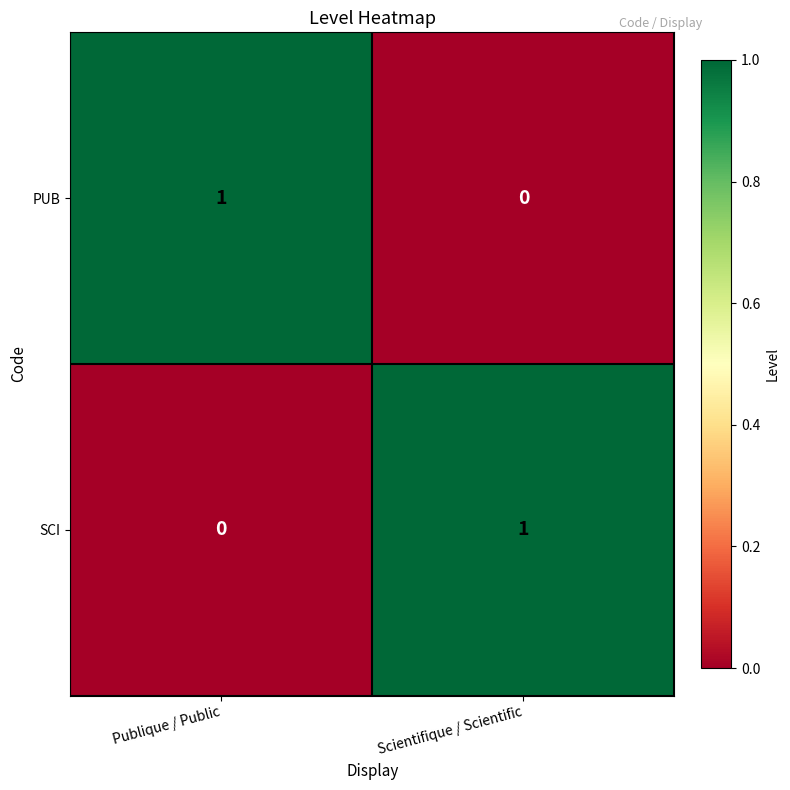

The SCI series shows 0 at Publique / Public. True or false?

True